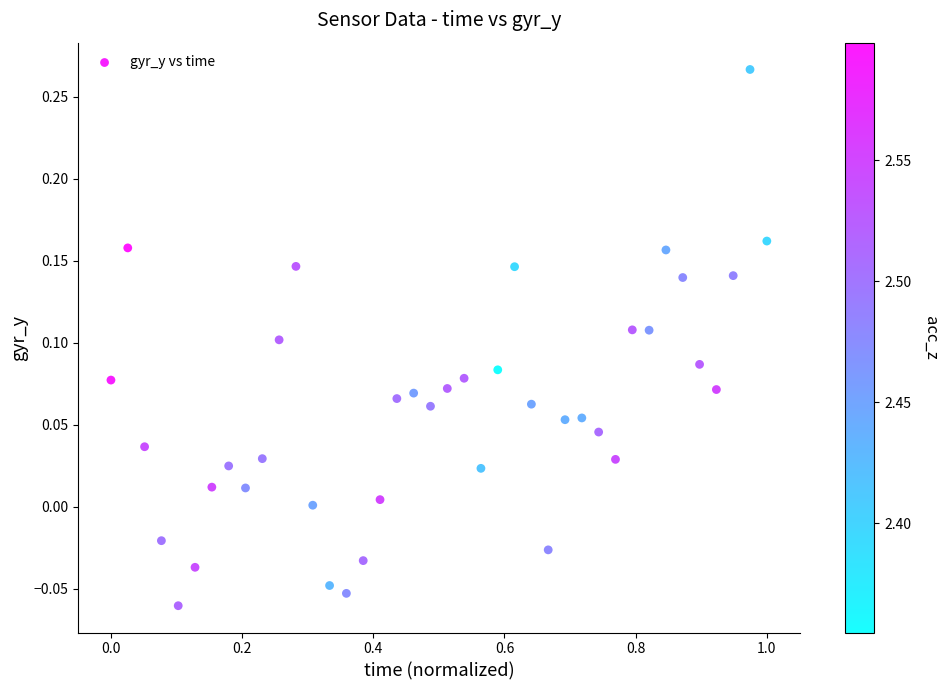

What is the range of X values (max minus min)?

1.0